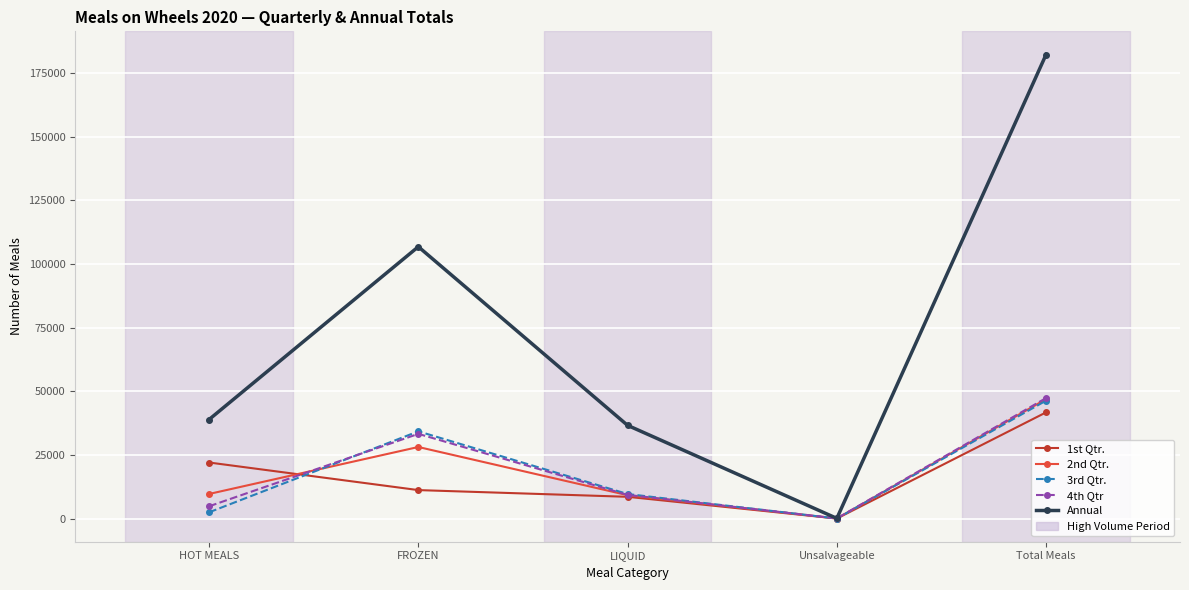

What is the difference between the 3rd Qtr. values at Total Meals and FROZEN?

12064